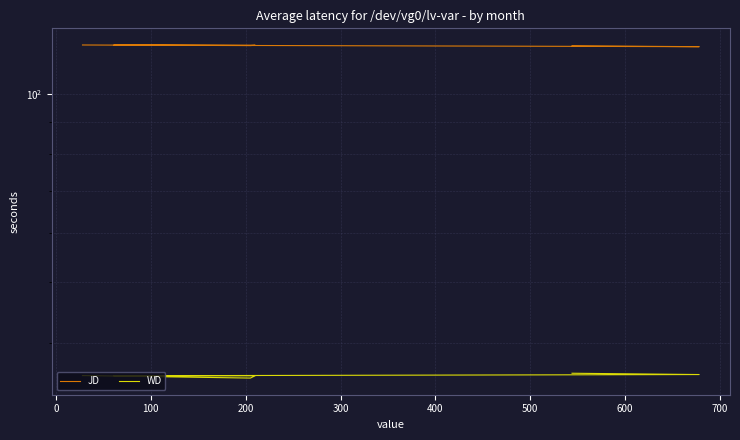

Is the value of JD at 100 greater than the value of WD at 100?

Yes